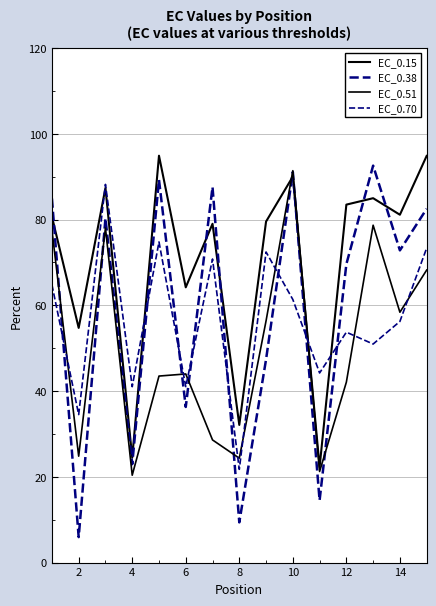

How many lines are shown in the chart?

4